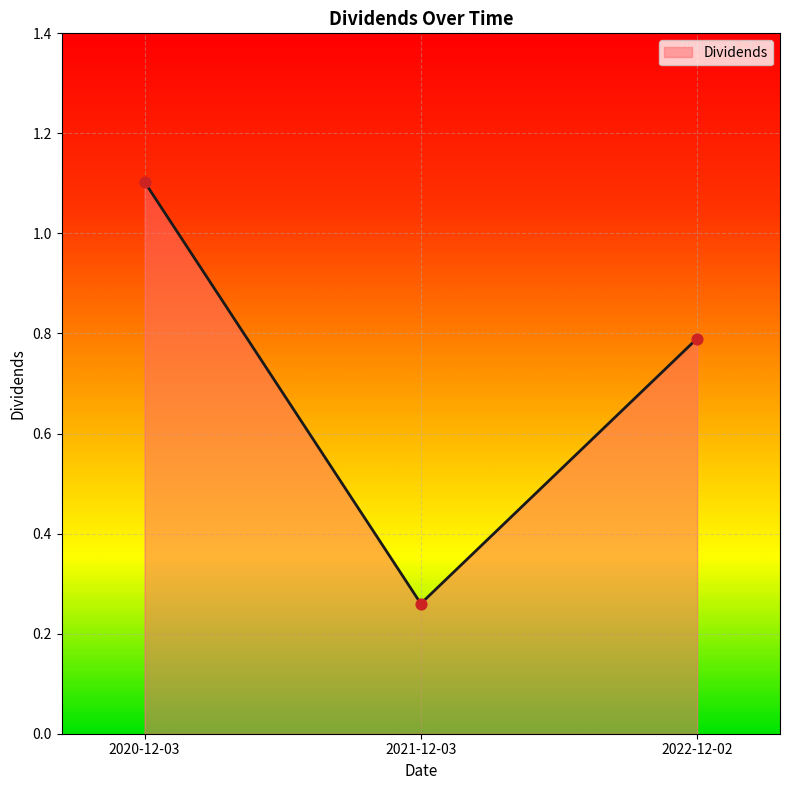

Approximately how many times larger is the value at 2022-12-02 compared to 2020-12-03?

0.7